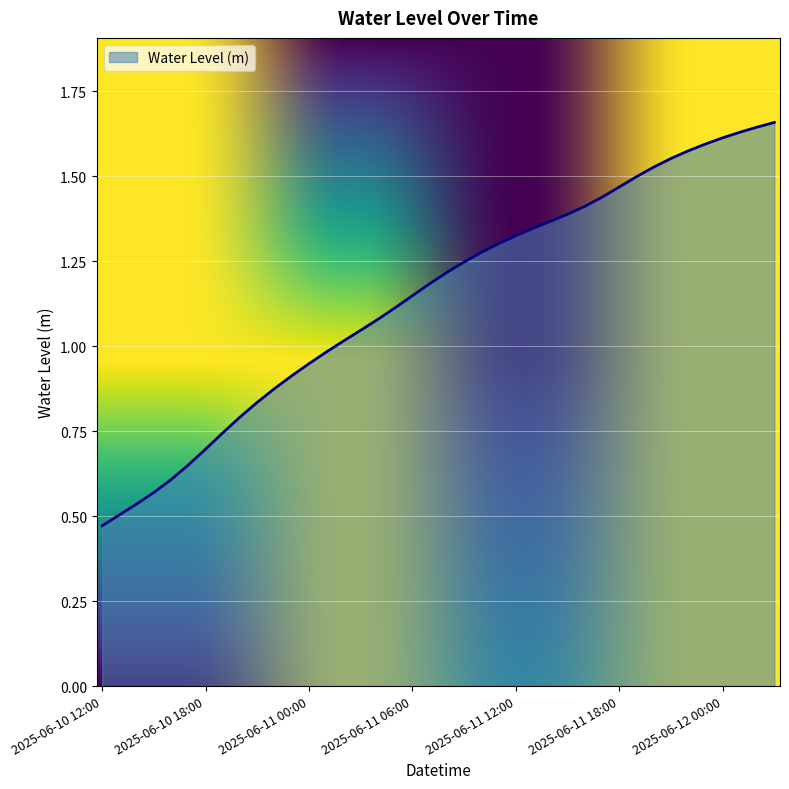

Does the chart display data point markers on the line(s)?

No